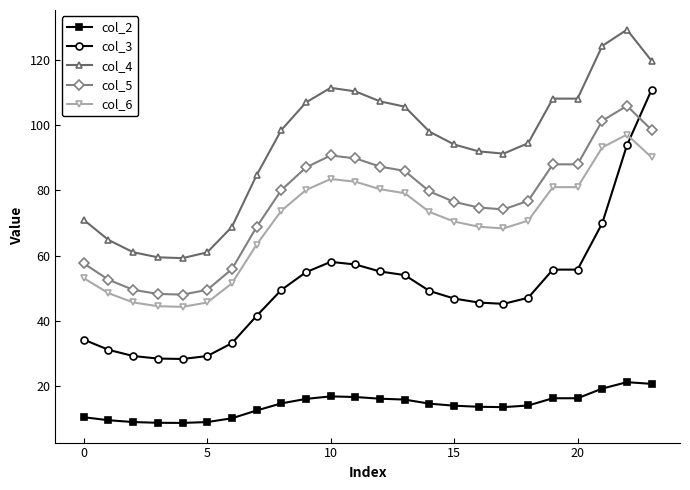

True or false: col_4 has more than 0 interior local peaks.

True